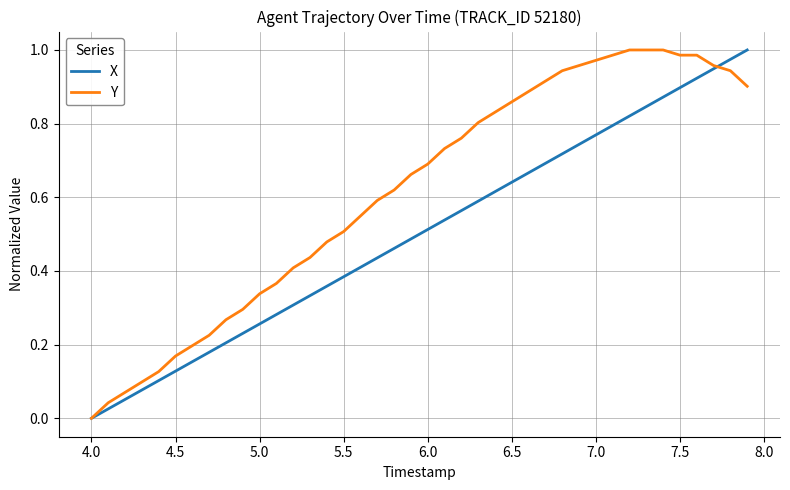

Which series has the largest total across all categories?

Y